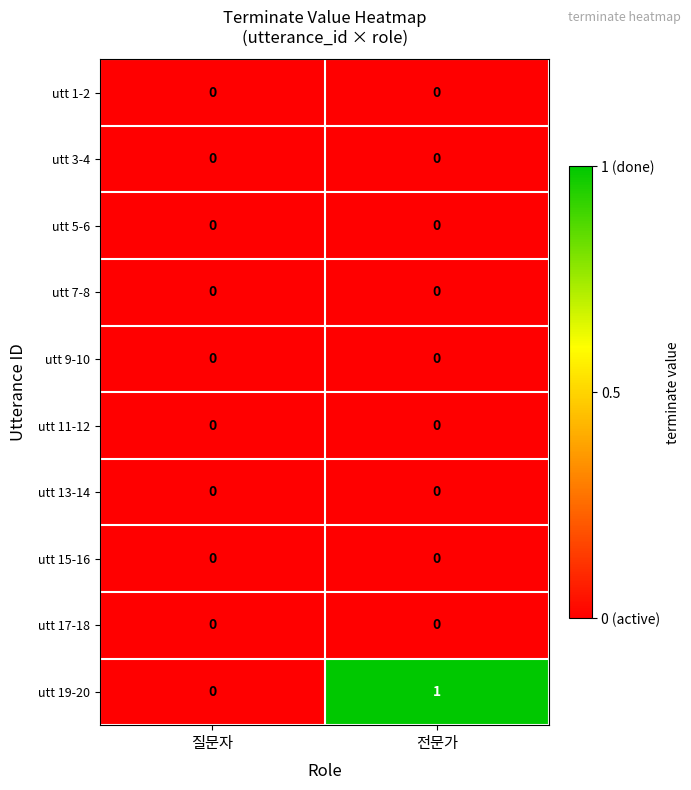

Which series has the largest total across all categories?

utt 19-20